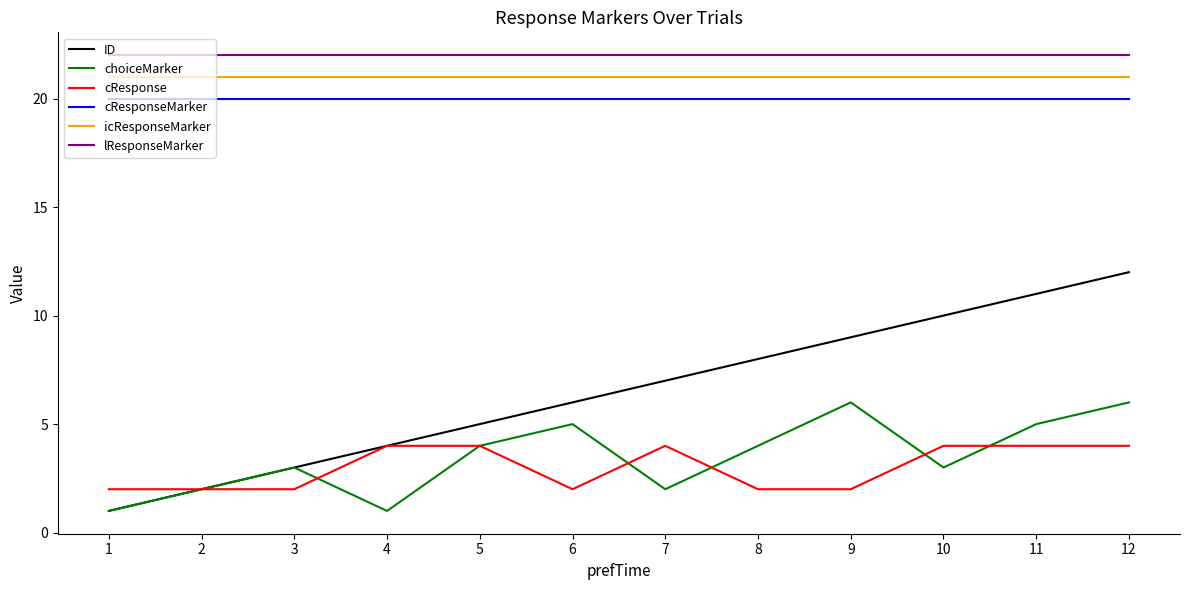

Which series has the widest spread of values?

ID